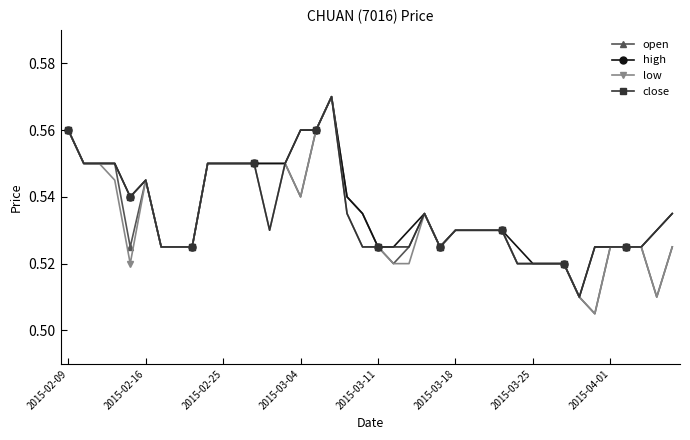

At how many categories does at least one series exceed 0?

40